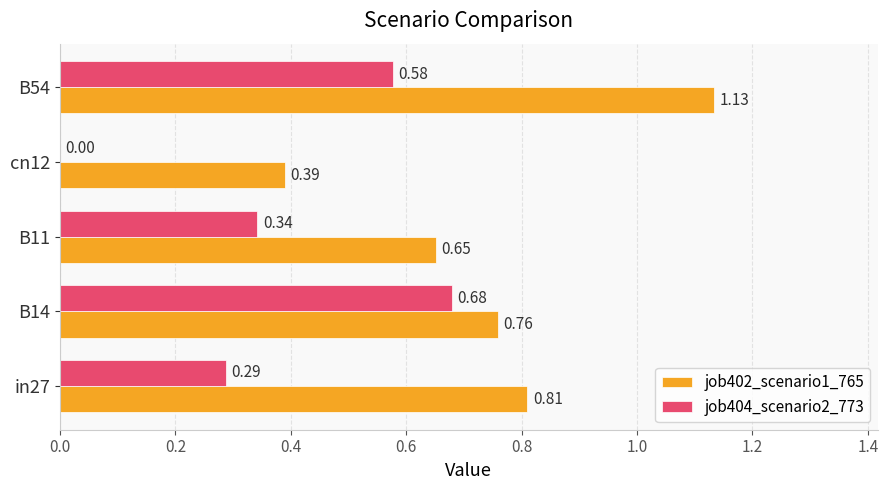

Which series has the largest total across all categories?

job402_scenario1_765